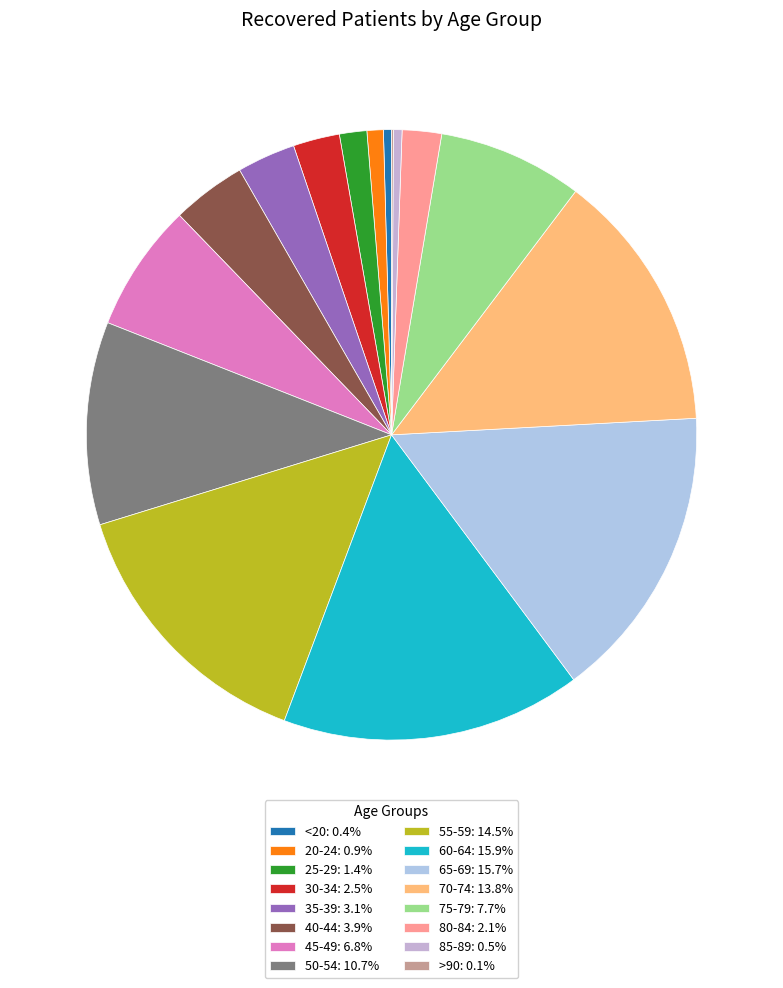

How many slices are in this pie chart?

16